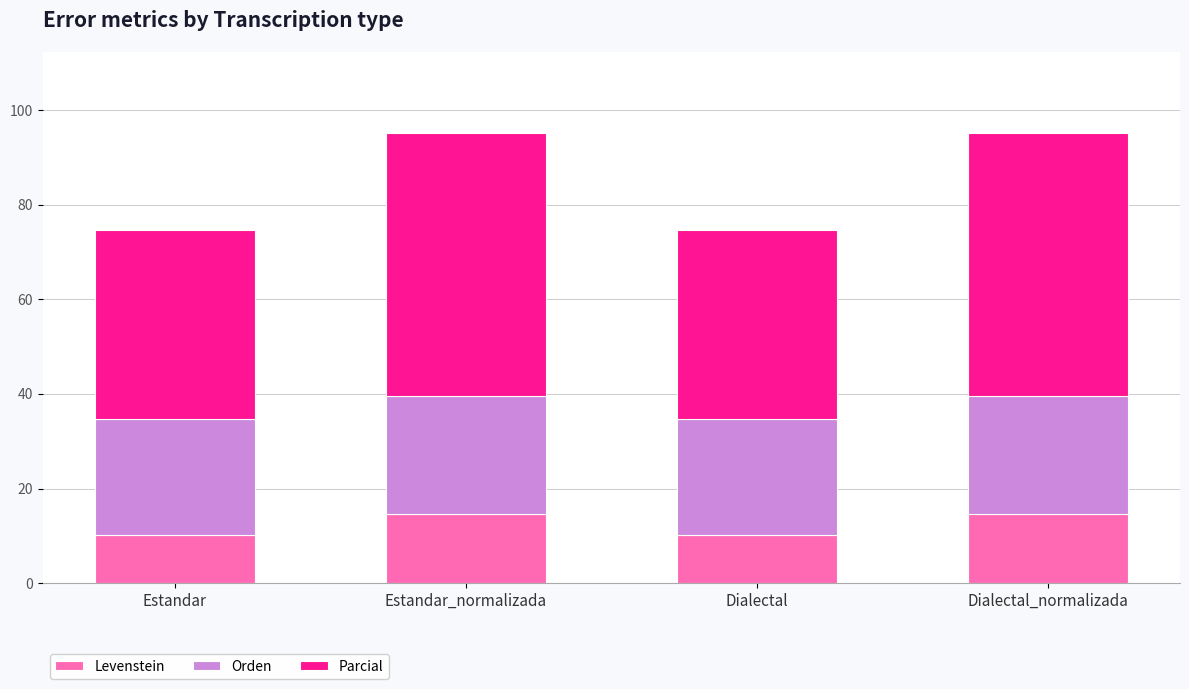

The value of Levenstein at Estandar is 4.9. True or false?

False